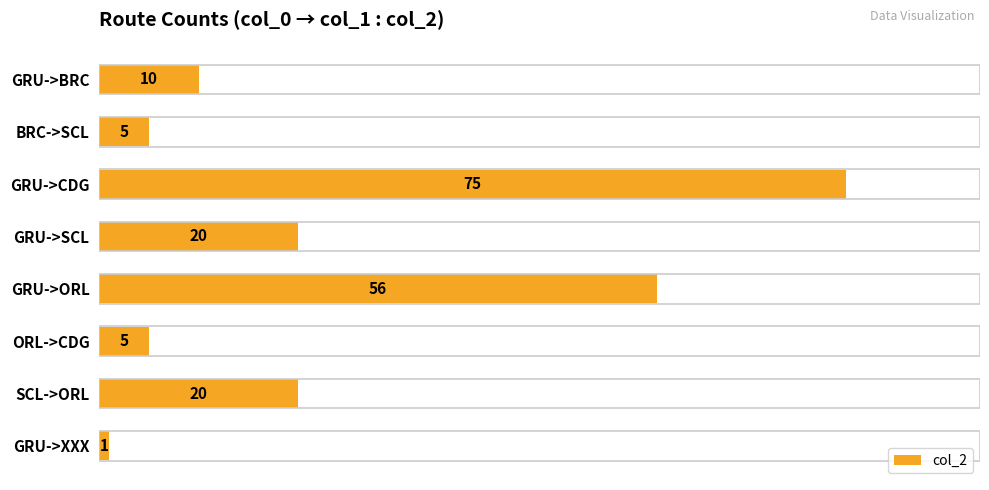

What is the minimum value shown in the chart?

1